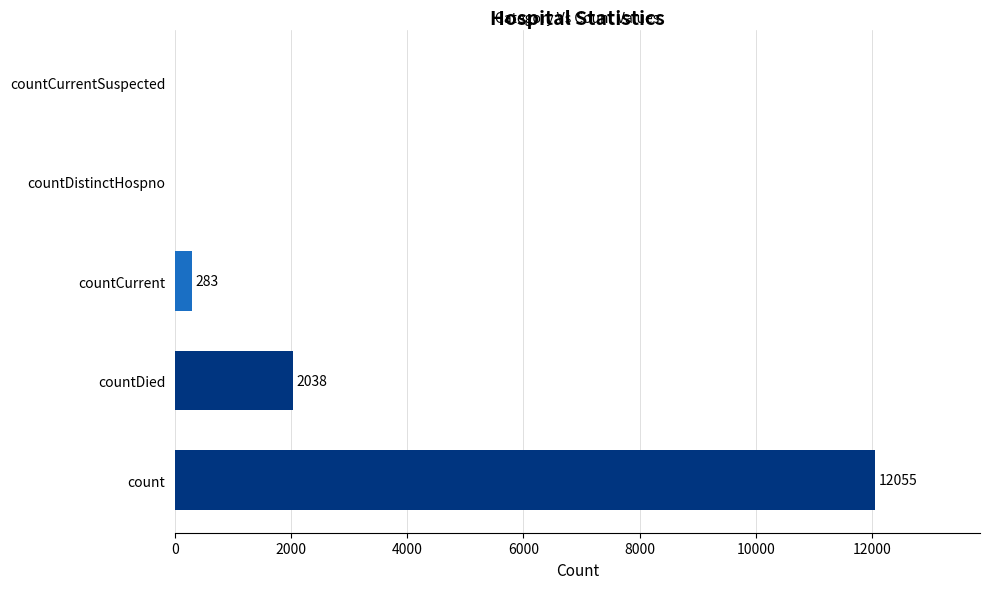

What is the change in value from countDied to countCurrent?

-1755